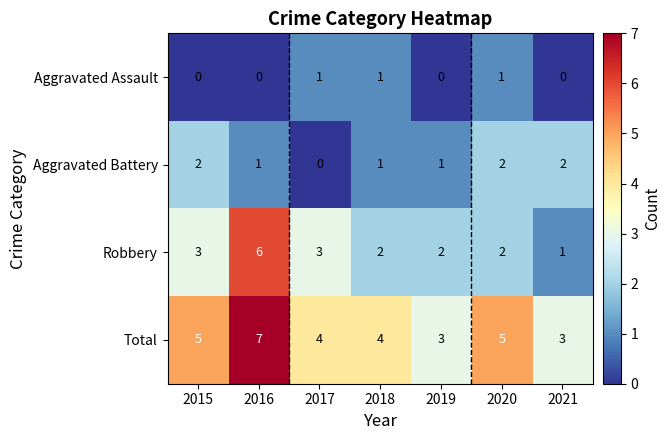

How many data points does each series have?

7